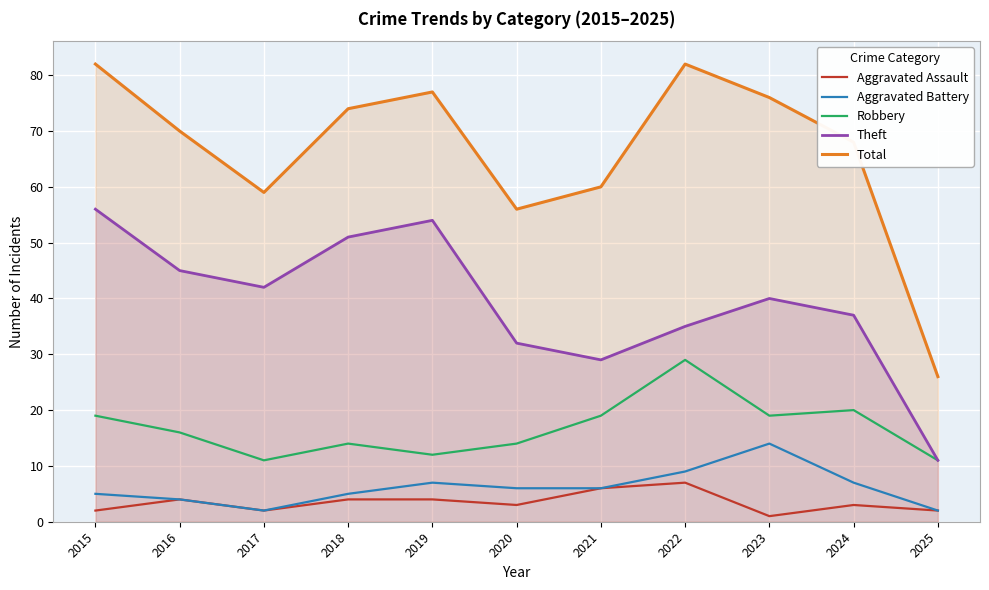

What is the sum of the Robbery values at 2018 and 2016?

30